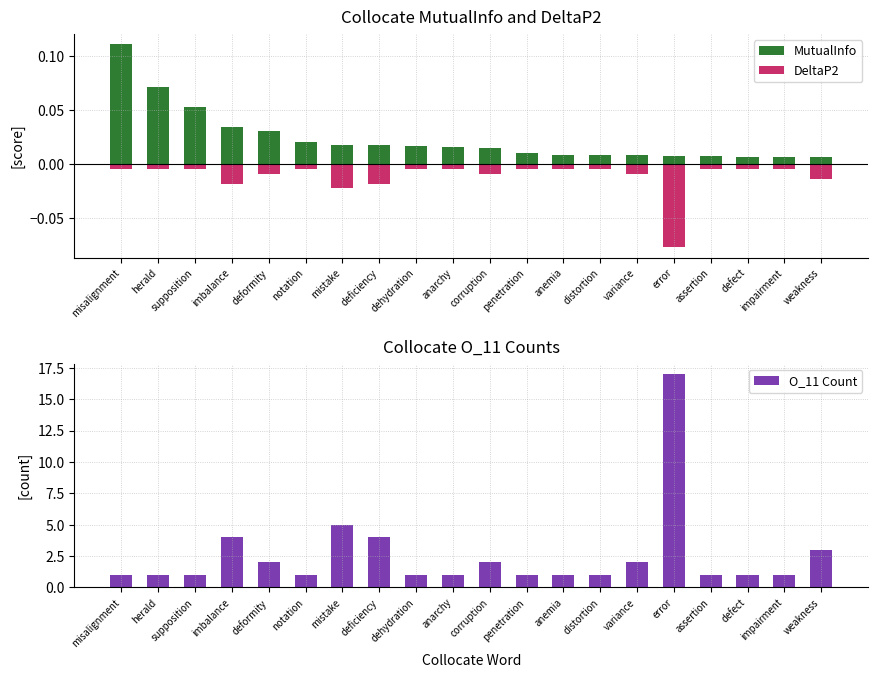

How many groups of bars are there?

20